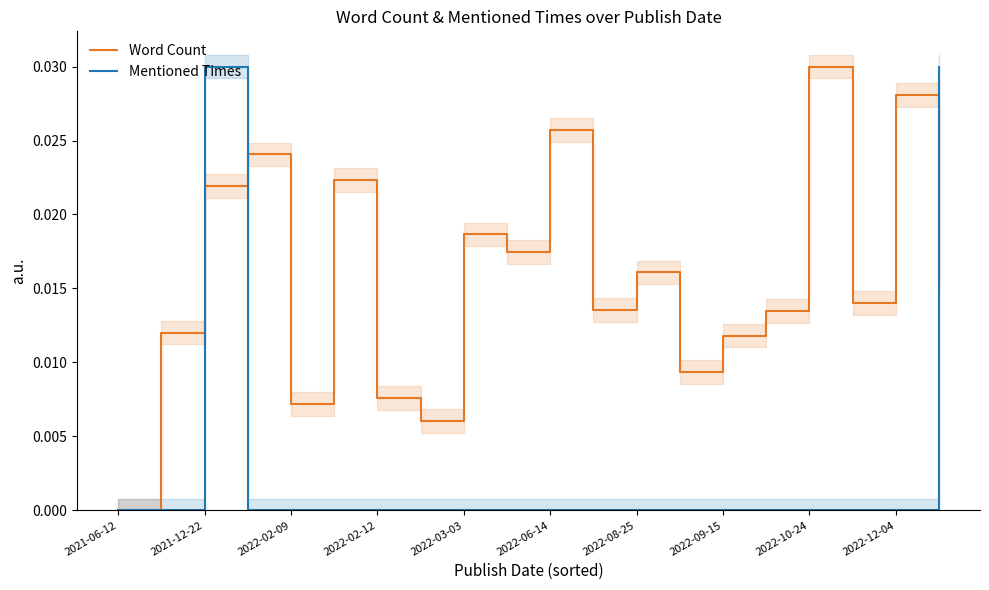

List the series in order of their peak value, lowest first.

Word Count, Mentioned Times